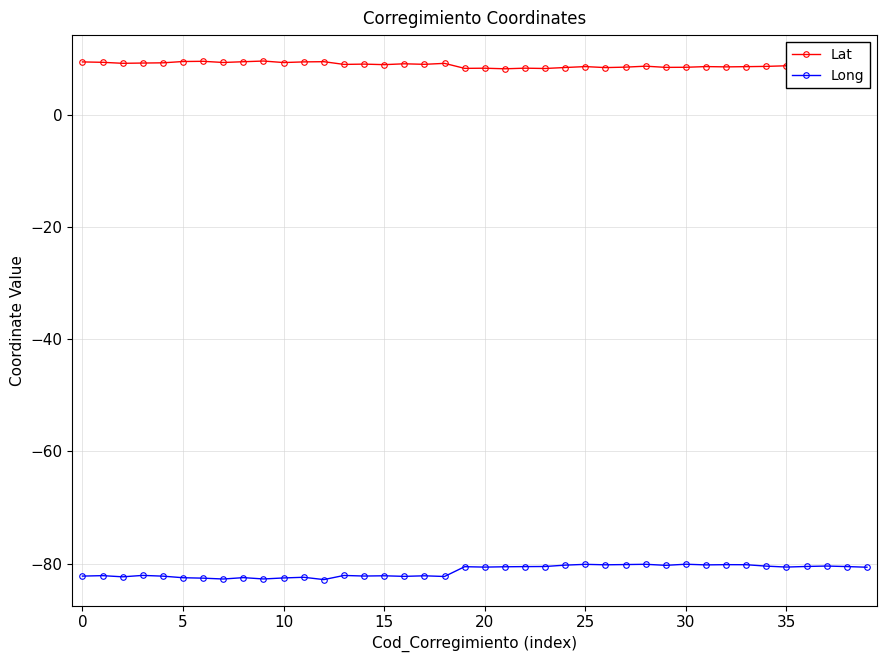

In Lat, how many points are higher than both neighbors (excluding endpoints)?

13